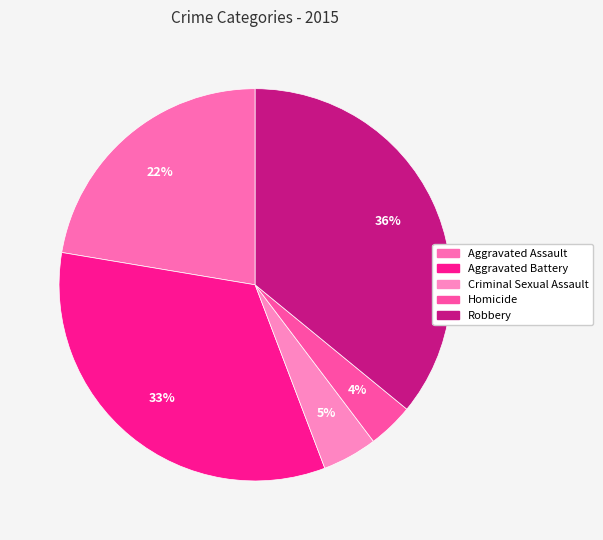

Which category has the biggest portion of the pie?

Robbery